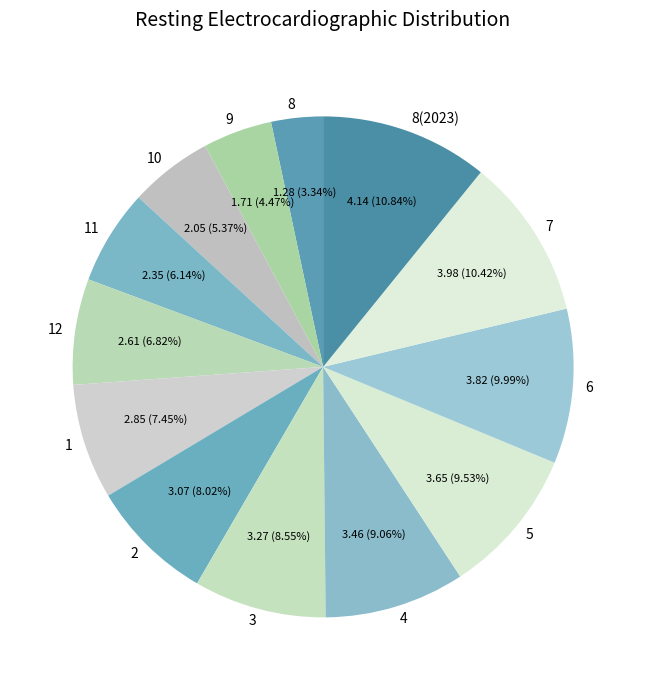

To the nearest percent, what is the difference between the largest and smallest slice percentages?

8%